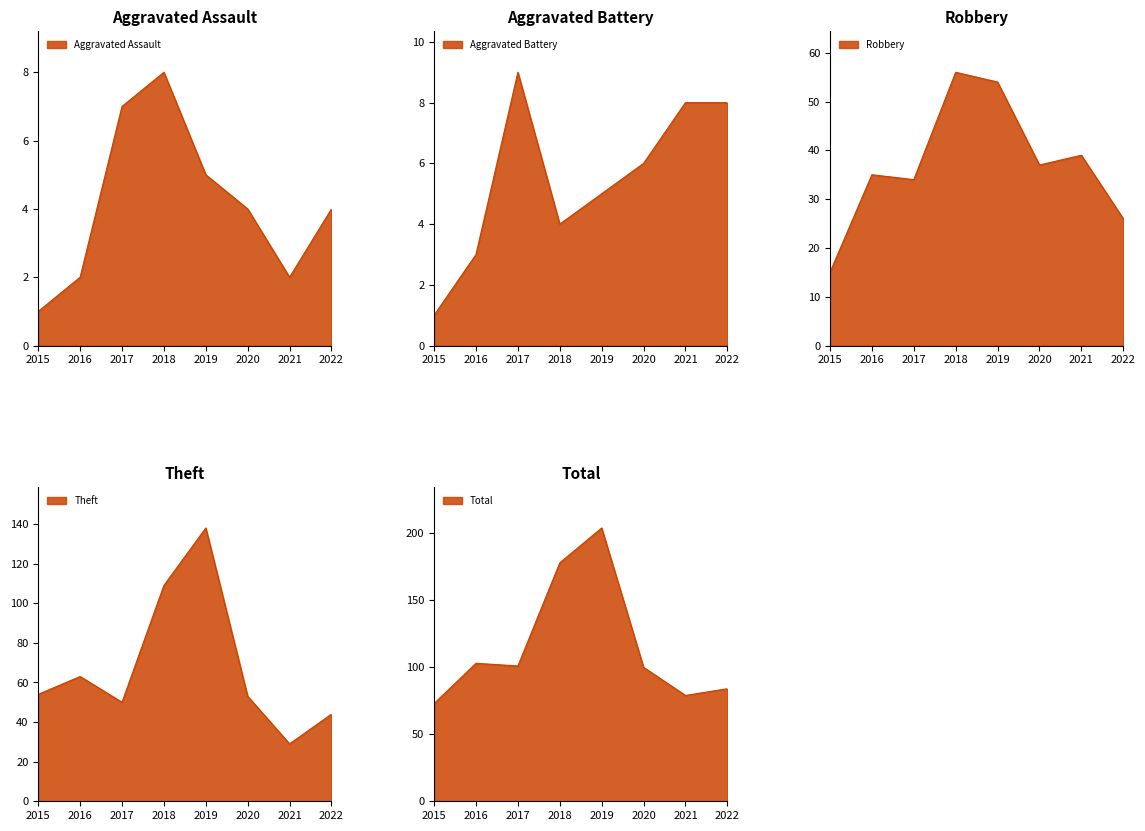

Count the Aggravated Assault values in the range 2 to 7.

6